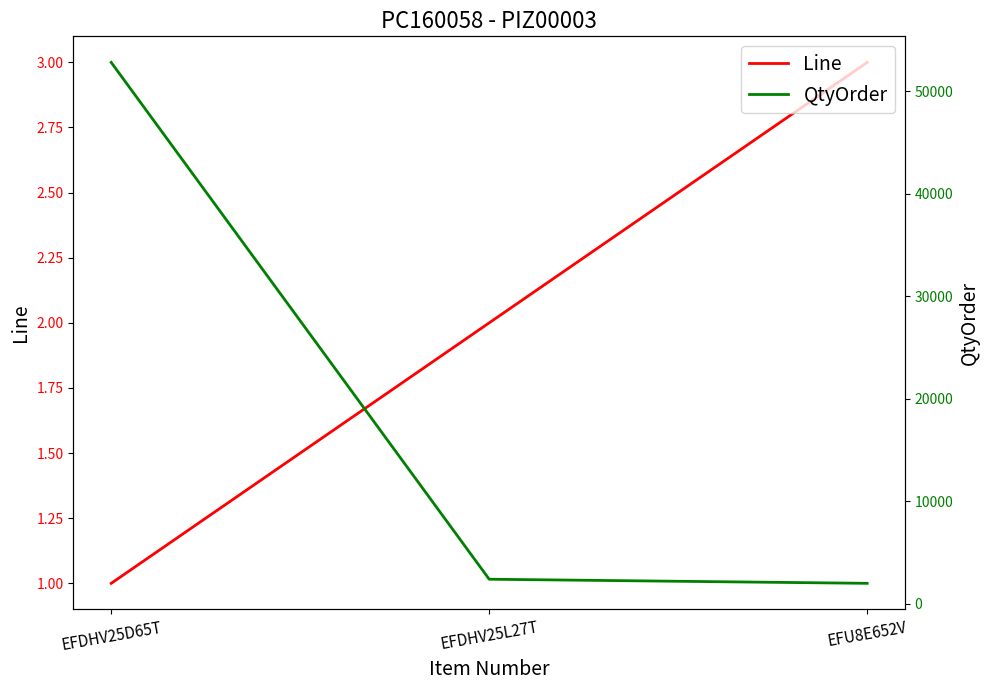

Which series has the largest range (max minus min)?

QtyOrder